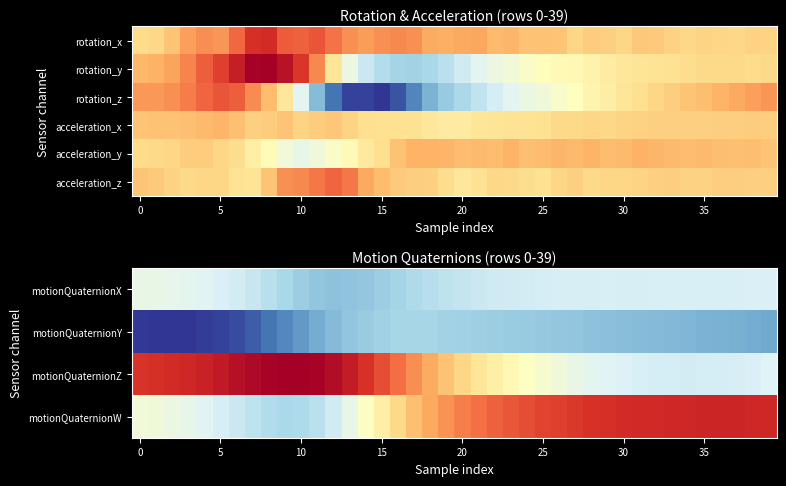

At which category is the sum across all series the highest?

17